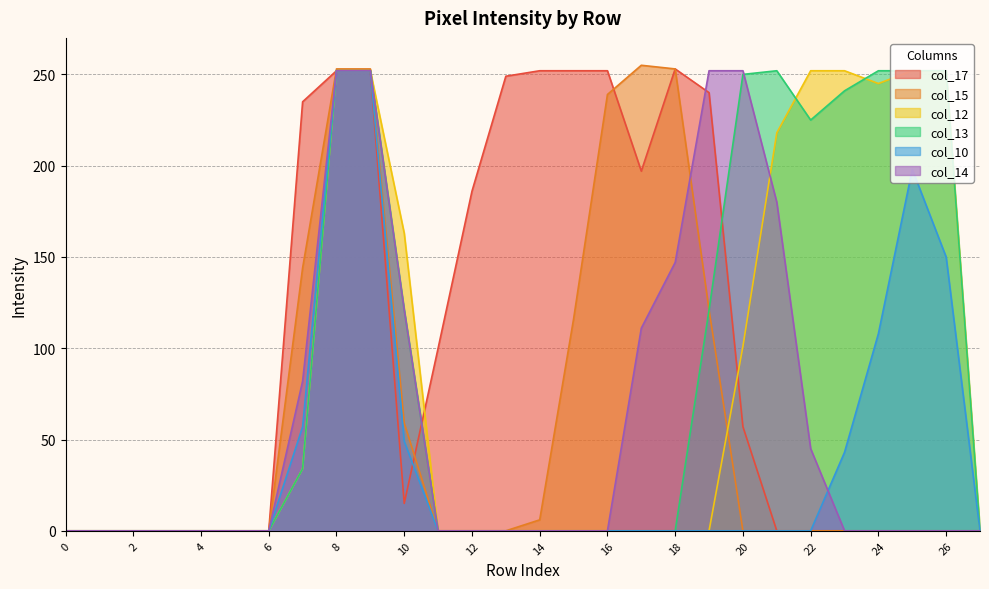

Between 4 and 5, which series saw the biggest shift?

col_17